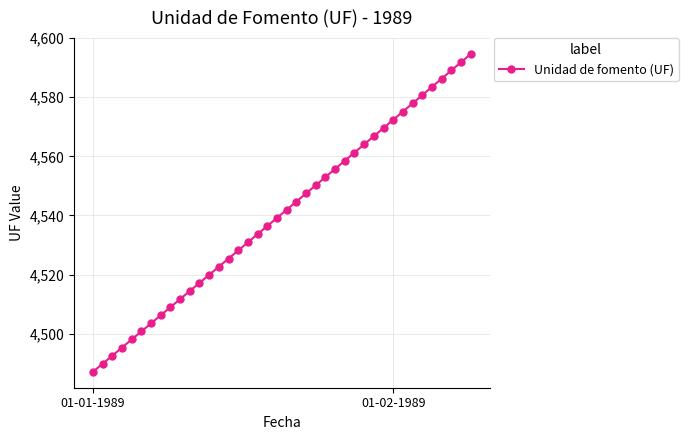

Count the number of categories in the chart.

40